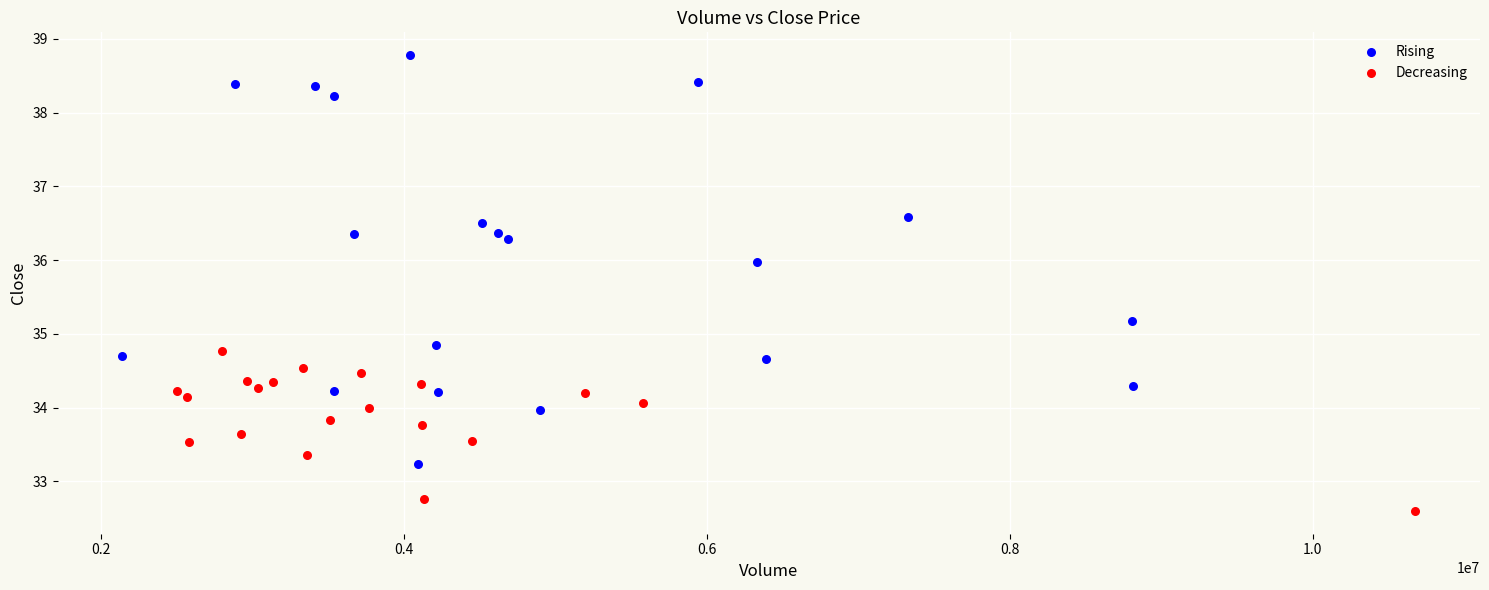

Which series contains the lowest Y value?

Decreasing